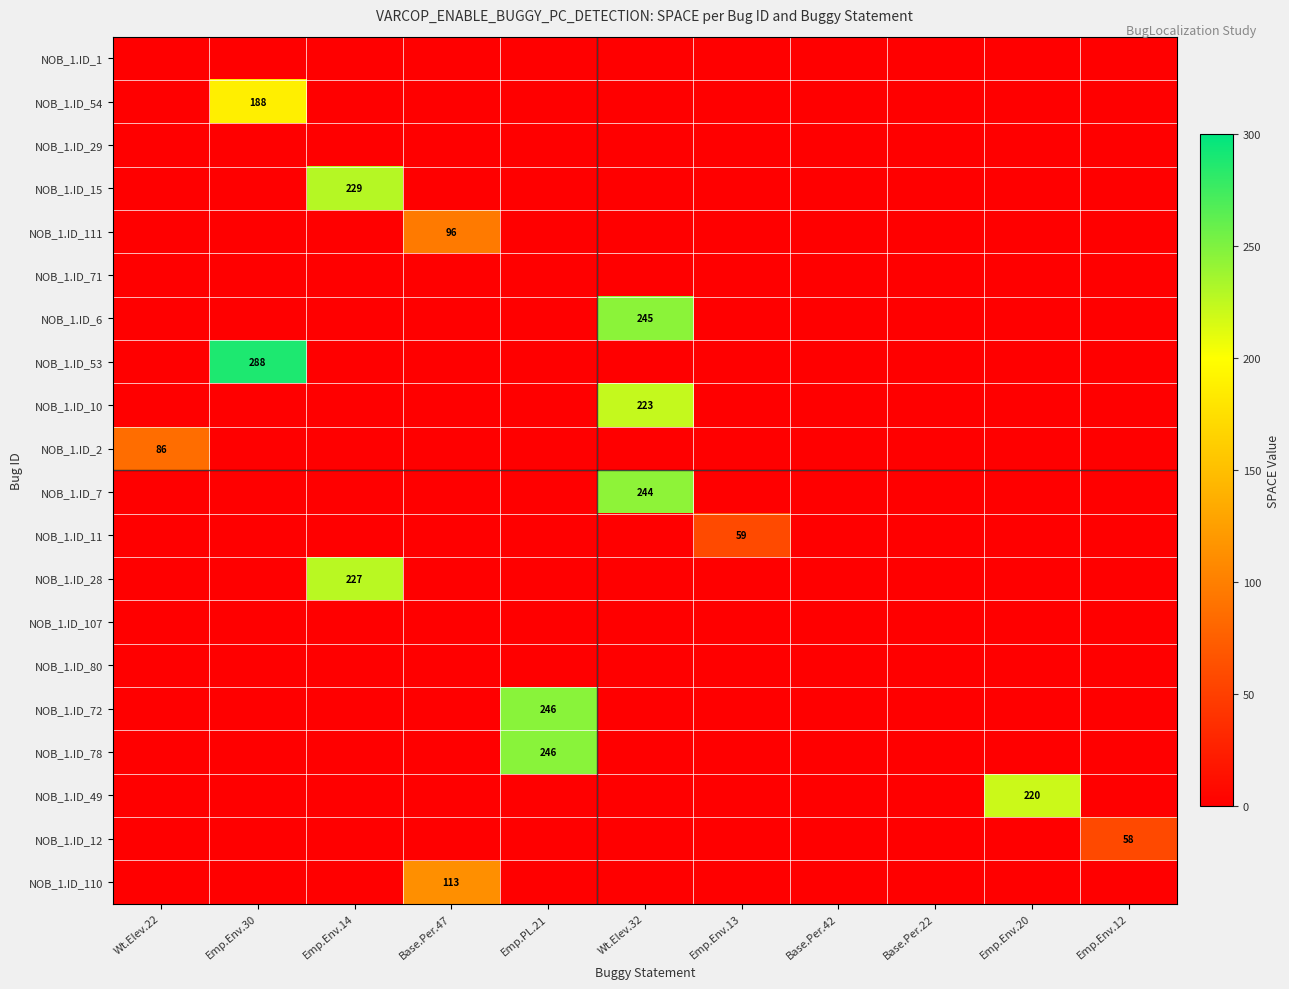

What is the average value of the NOB_1.ID_15 series?

21